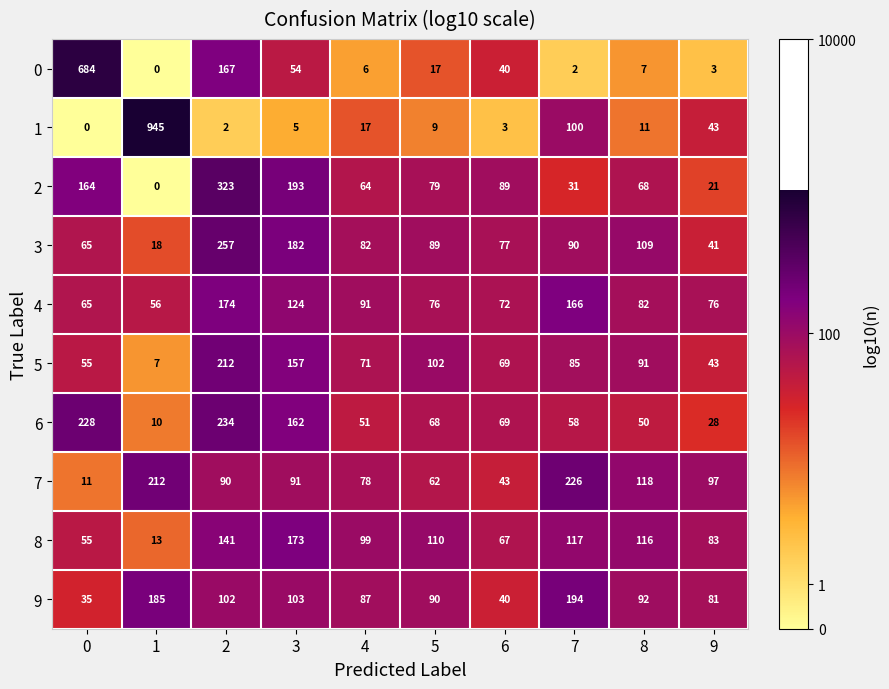

The 2 series shows 36 at 5. True or false?

False